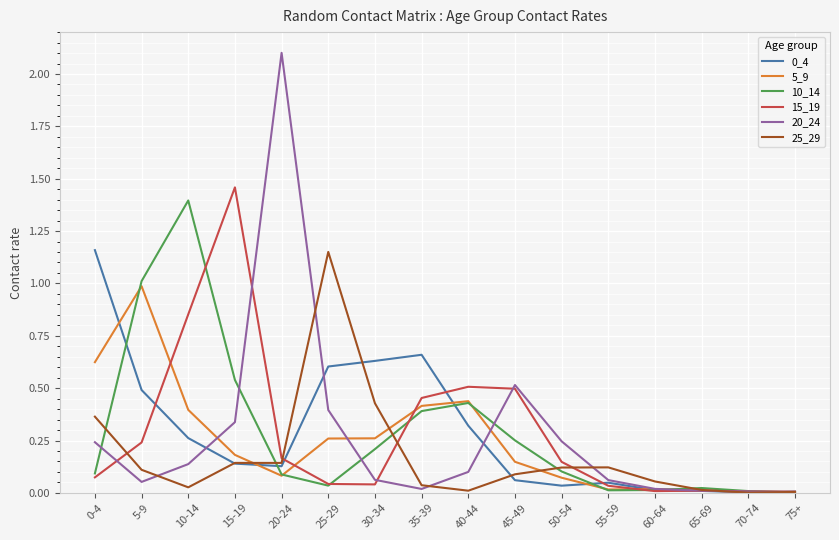

How many series are shown in this chart?

6